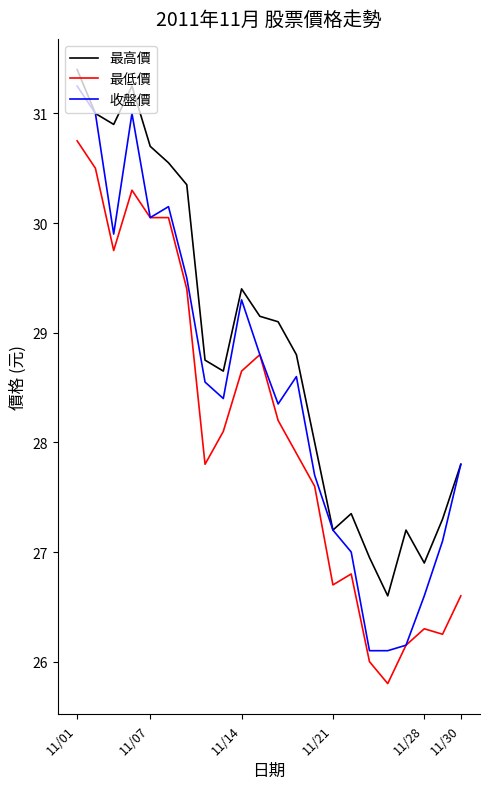

What is the maximum value for 最高價?

31.4